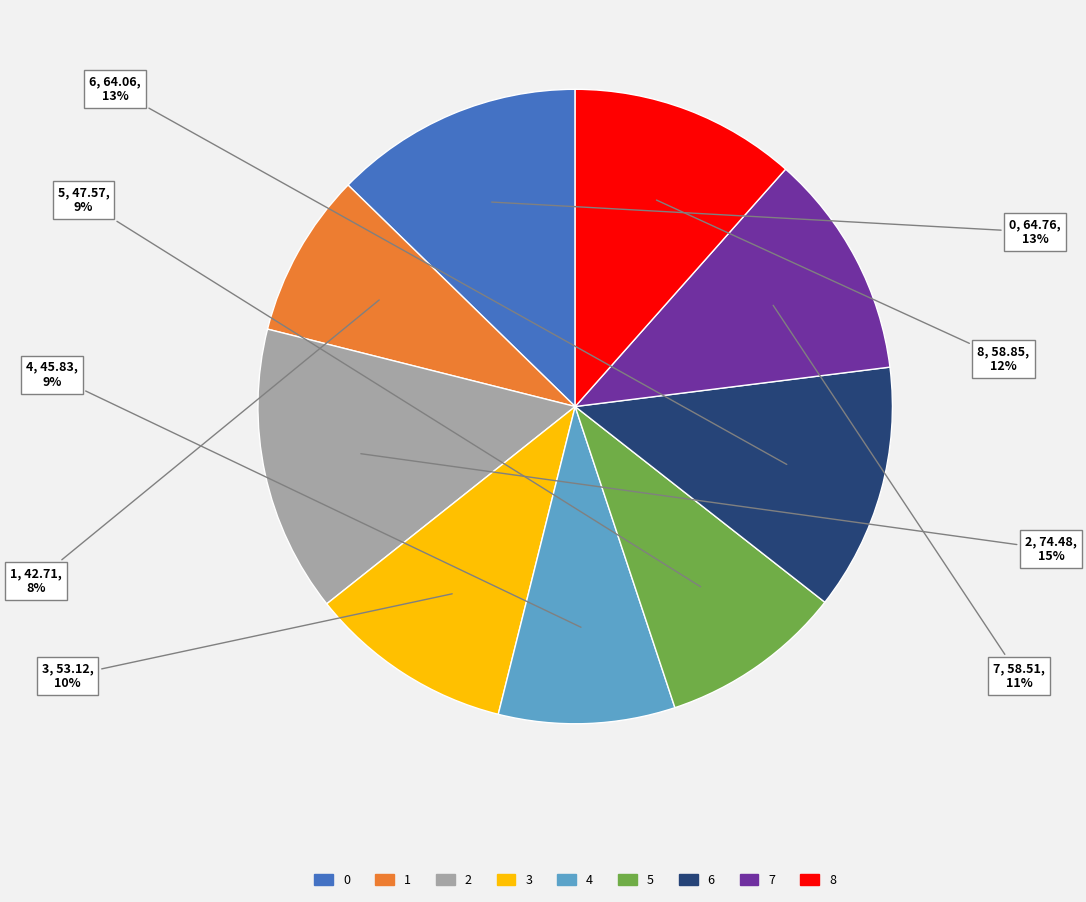

How many segments does this pie chart have?

9